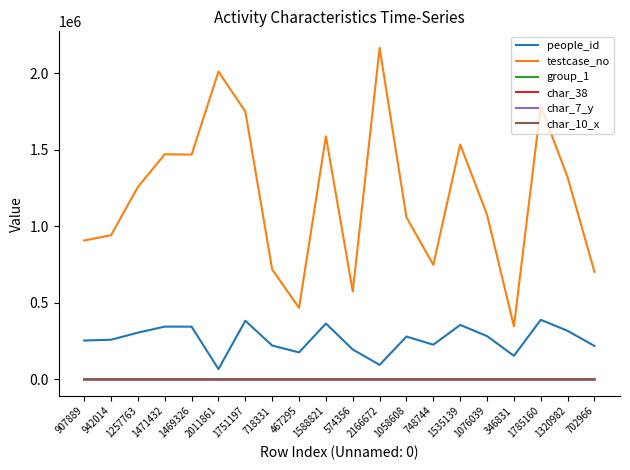

Does the chart display data point markers on the line(s)?

No